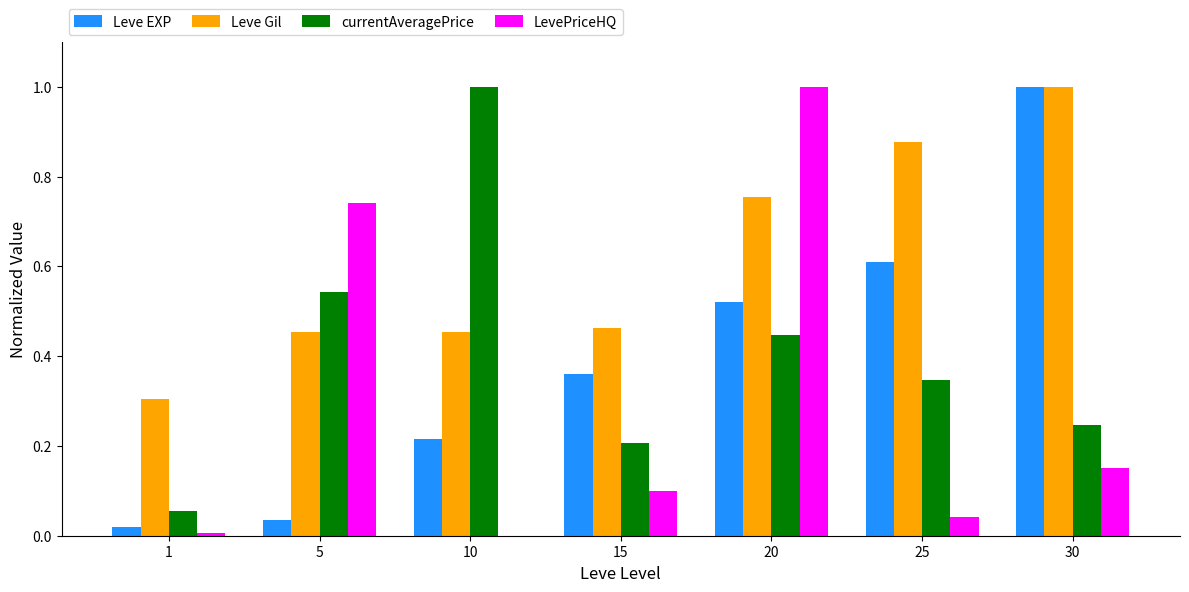

At which category is the sum across all series the highest?

20